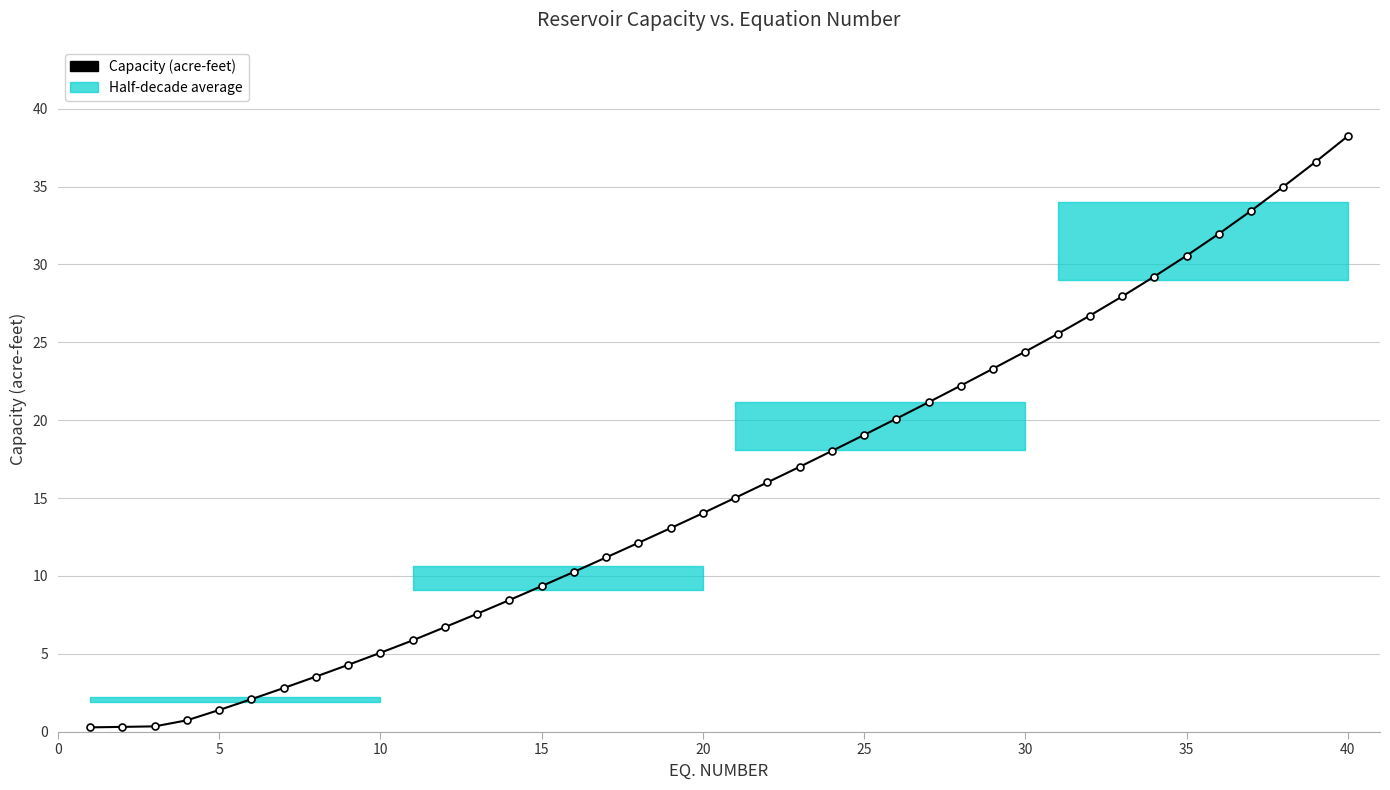

What is the sum of all values?

630.9